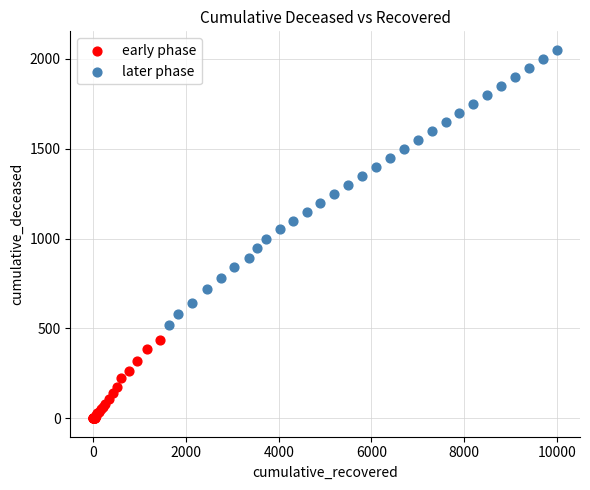

Which series has the widest spread of Y values?

later phase